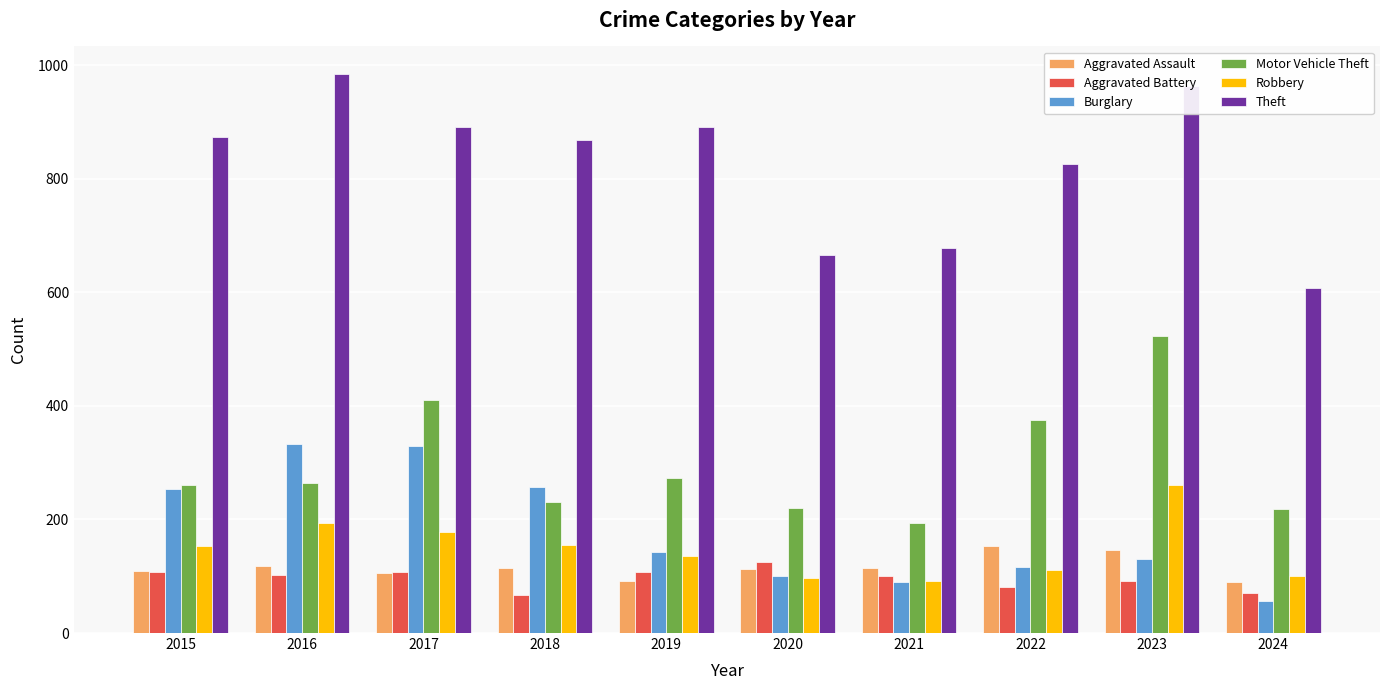

At which category is the sum across all series the highest?

2023